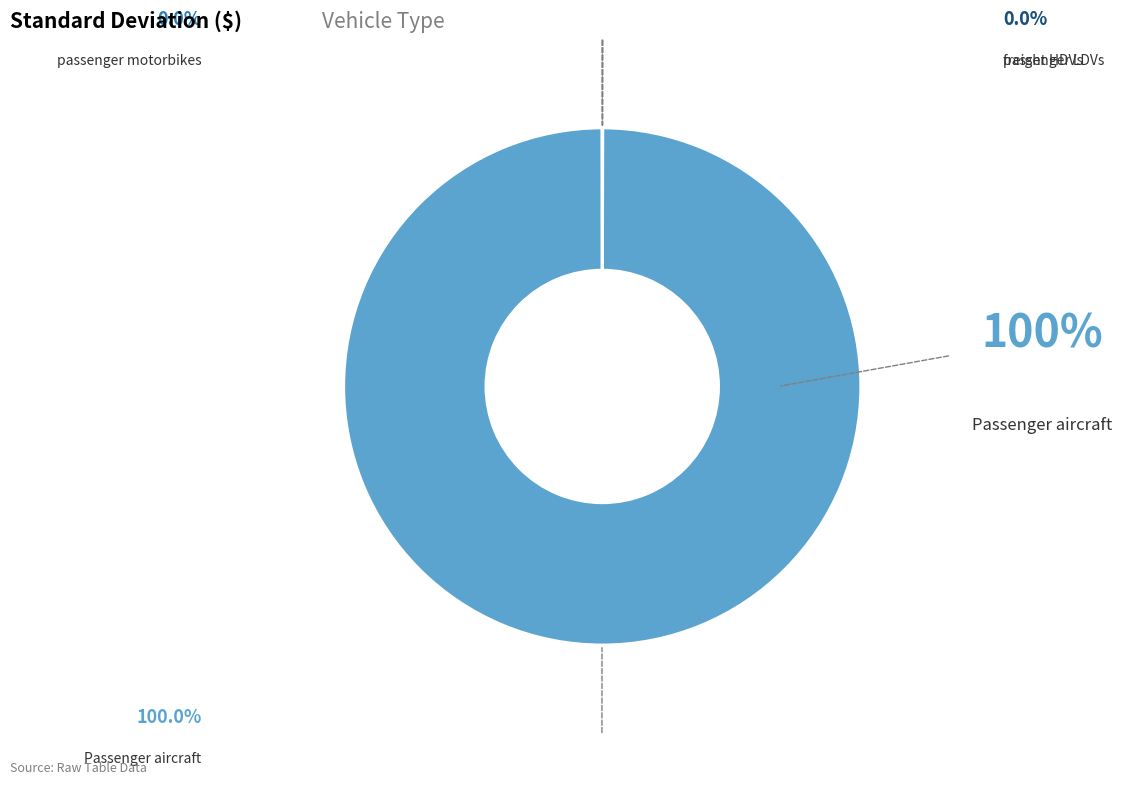

What portion of the pie excludes freight HDVs?

100.0%